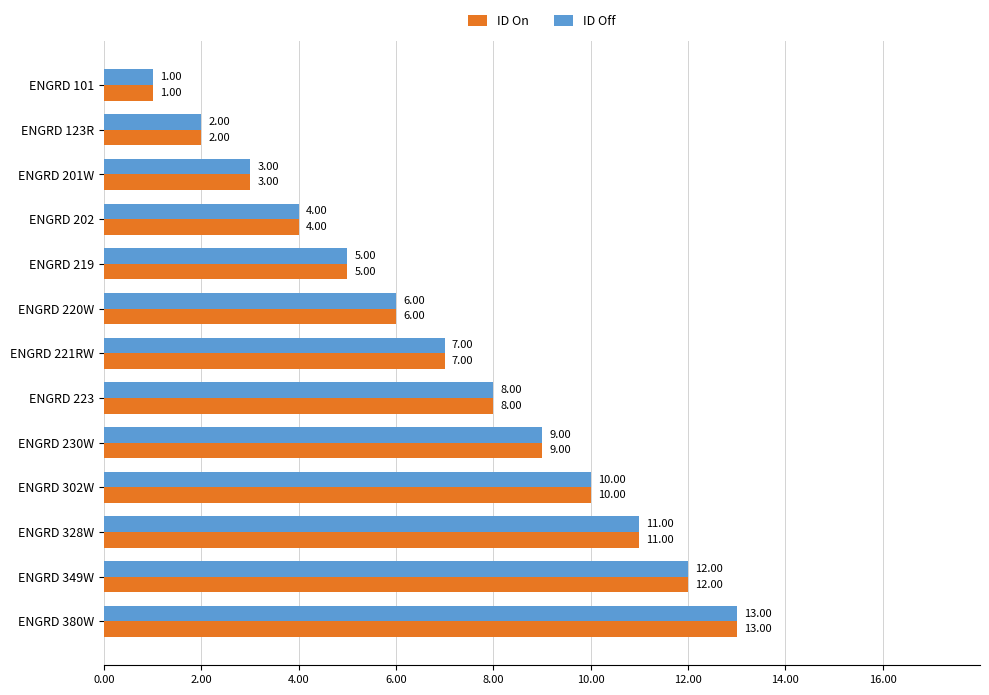

What is the sum of all ID On values?

91